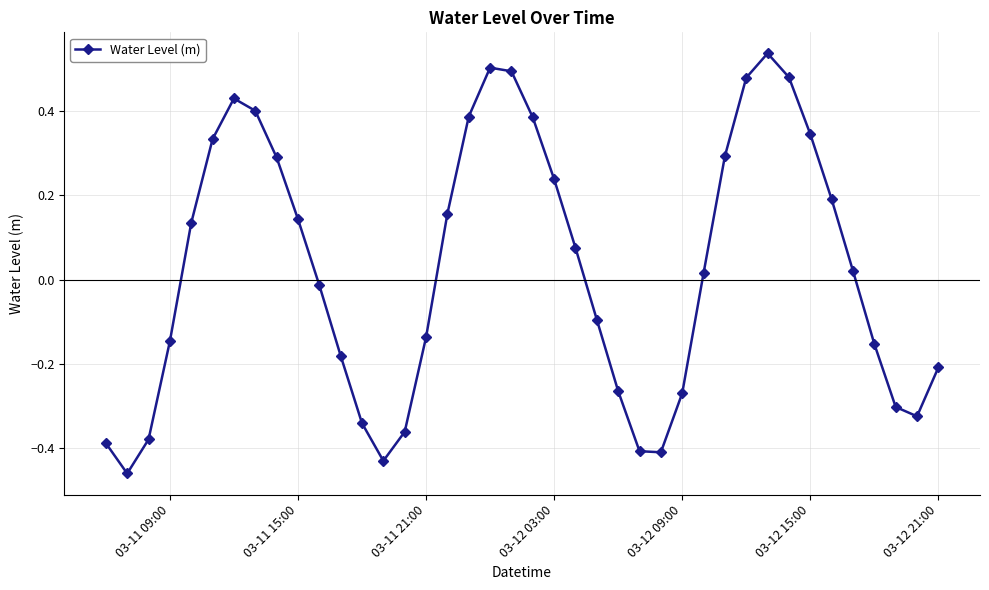

What is the difference between the maximum and second lowest values?

1.0